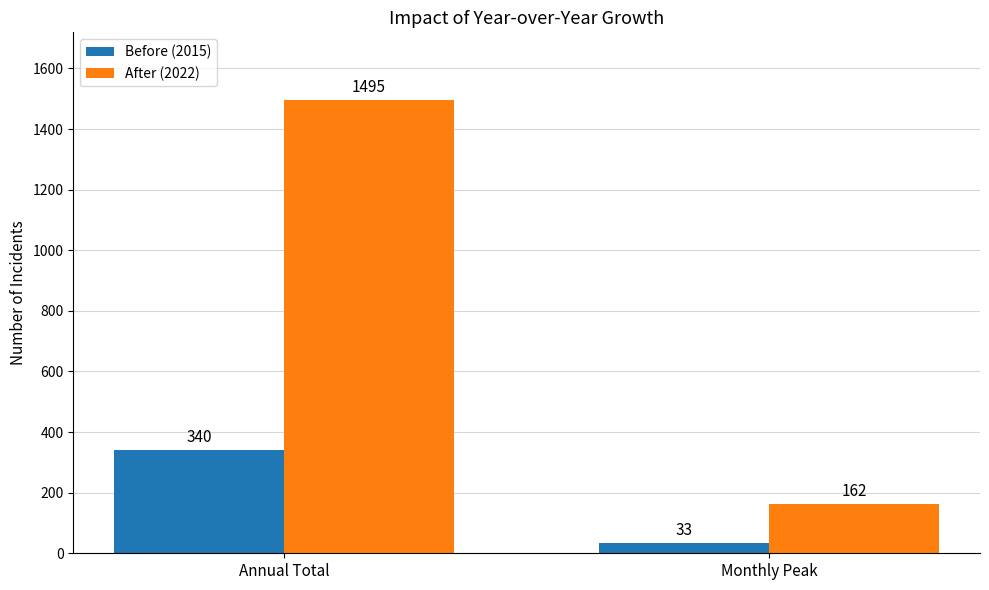

What is the highest value of the Before (2015) series?

340